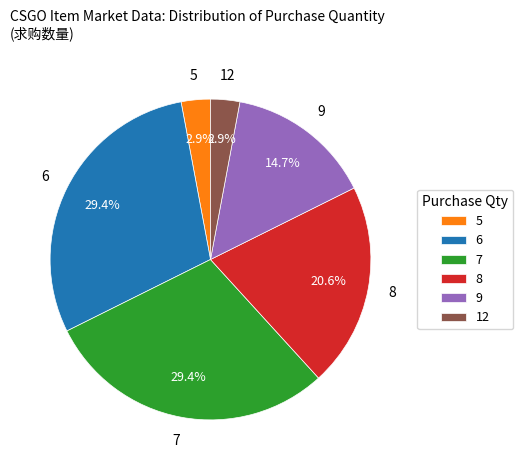

Is there a majority slice in this chart?

No